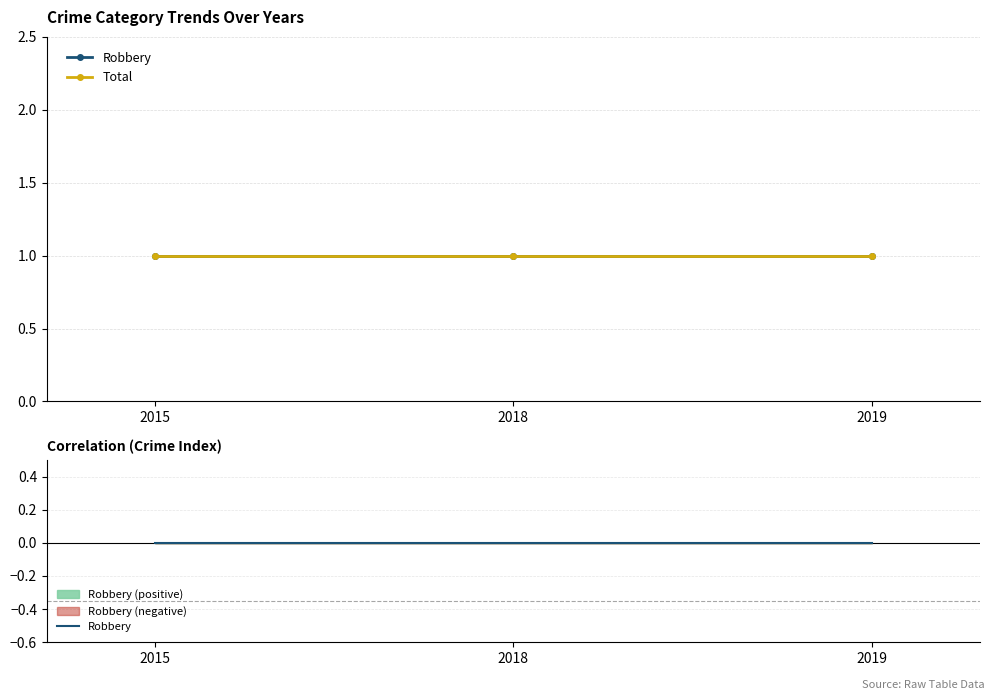

What are all the series names shown in the legend?

Robbery, Total